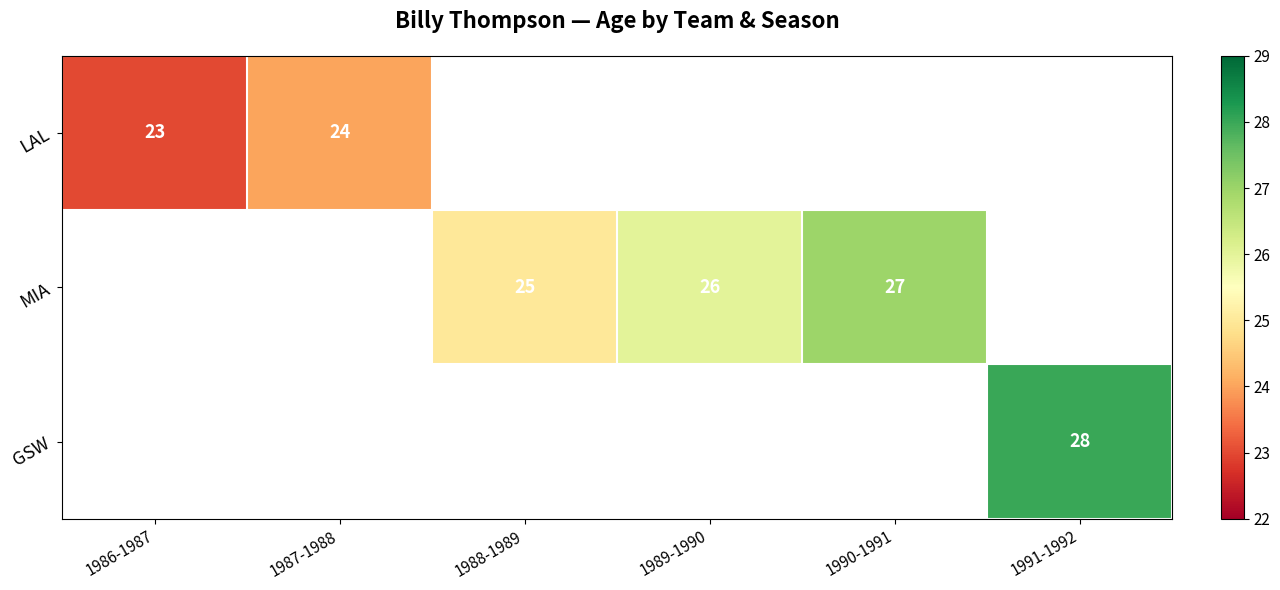

How many categories are shown in the chart?

6